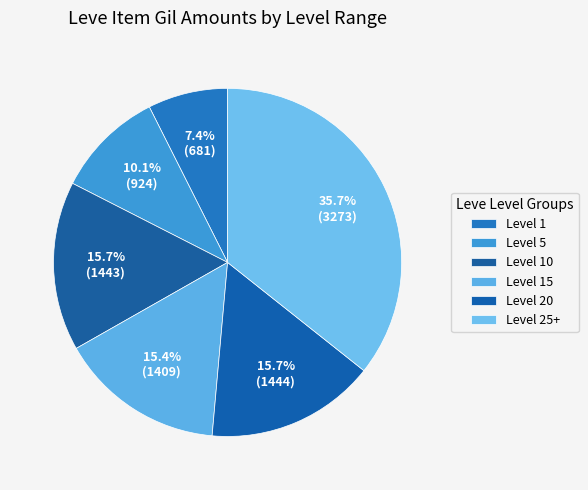

Is there any slice that represents more than half of the pie?

No